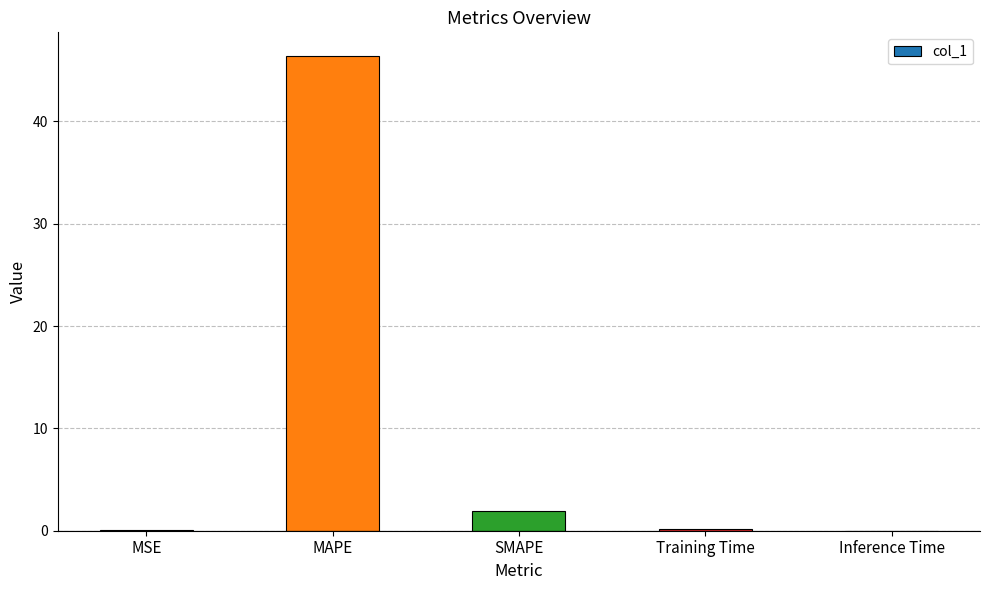

The chart shows a value of 46.4 at MAPE. True or false?

True